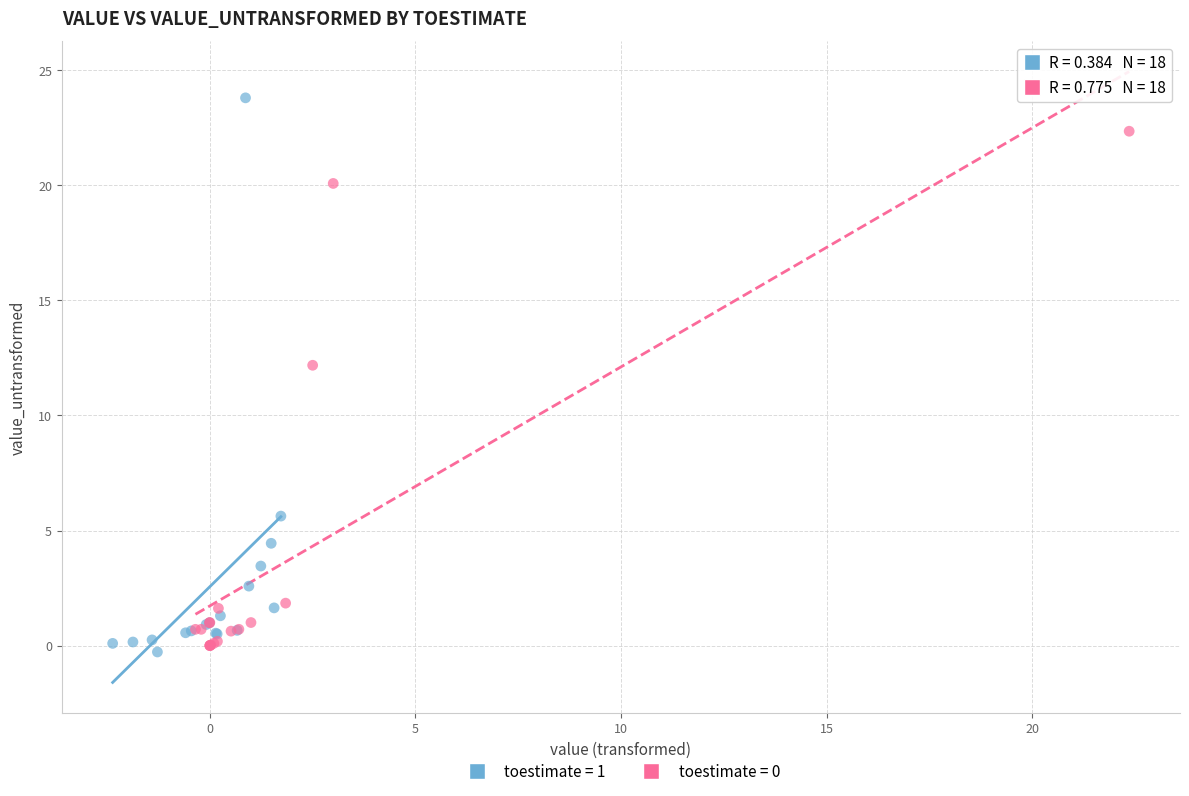

Which series has the widest spread of Y values?

toestimate = 1